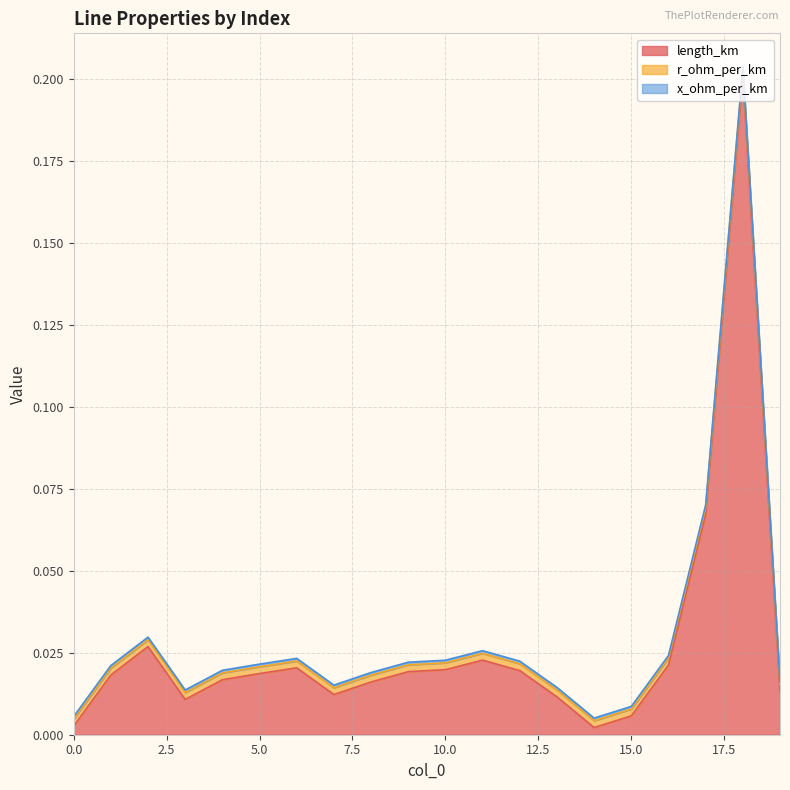

Does the chart display data point markers on the line(s)?

No